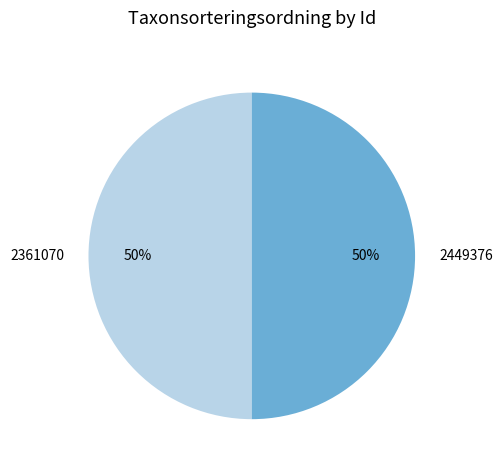

True or false: 2361070 accounts for 50% of the total.

True